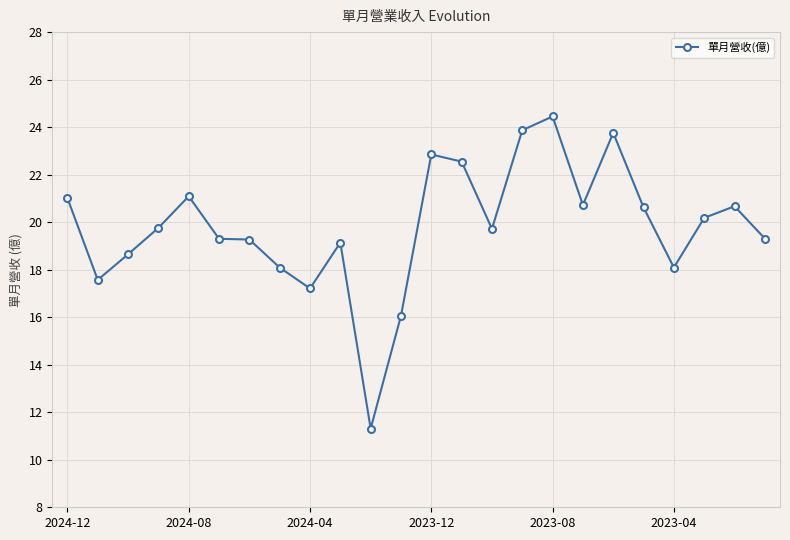

What is the difference between the maximum and minimum values?

13.1